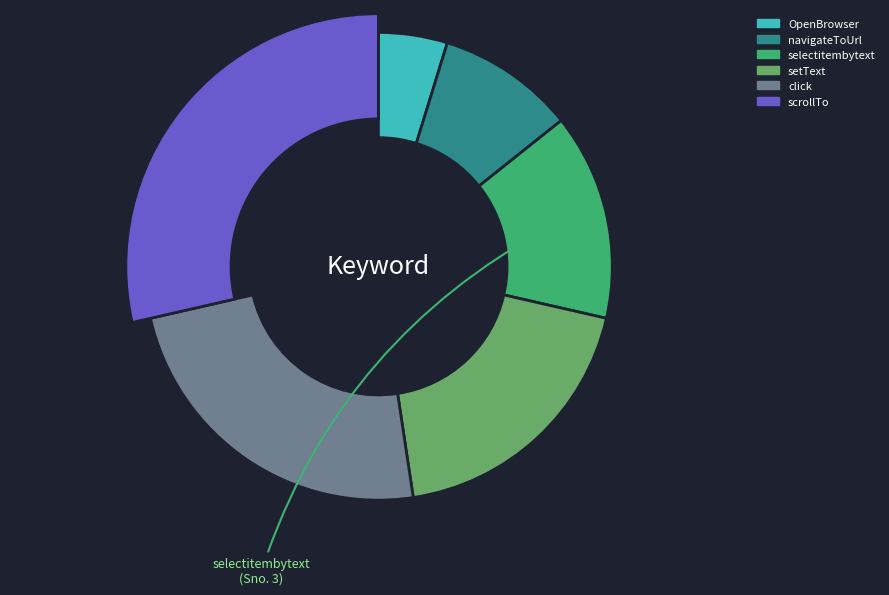

Which slice is the smallest?

OpenBrowser